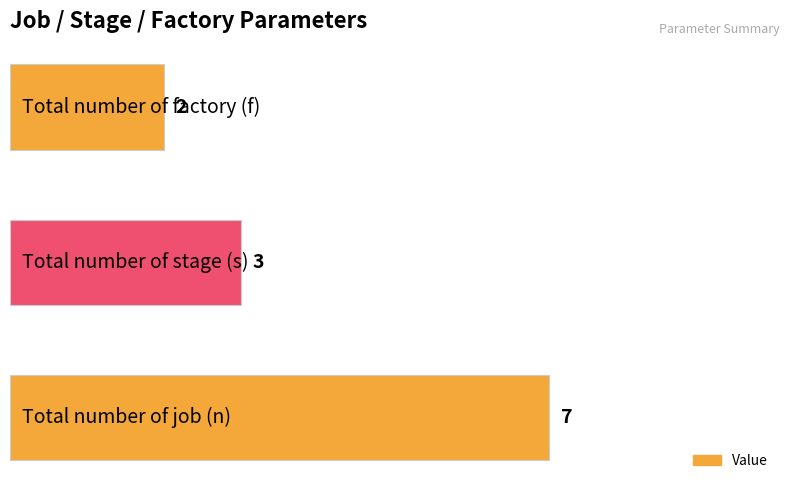

What is the smallest value displayed?

2